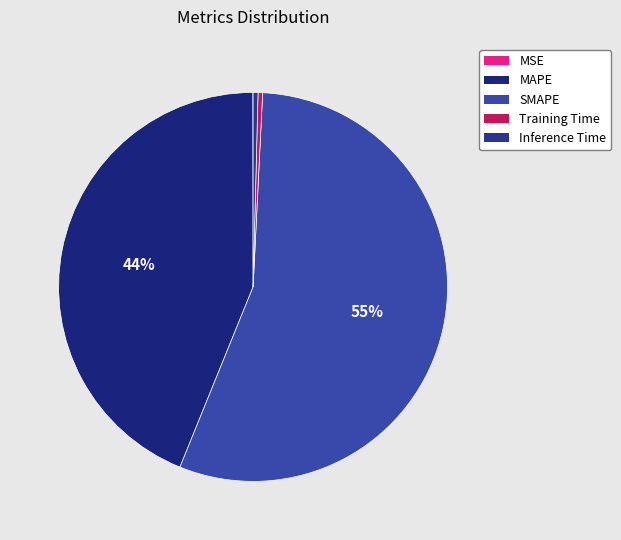

True or false: Inference Time accounts for 0% of the total.

True